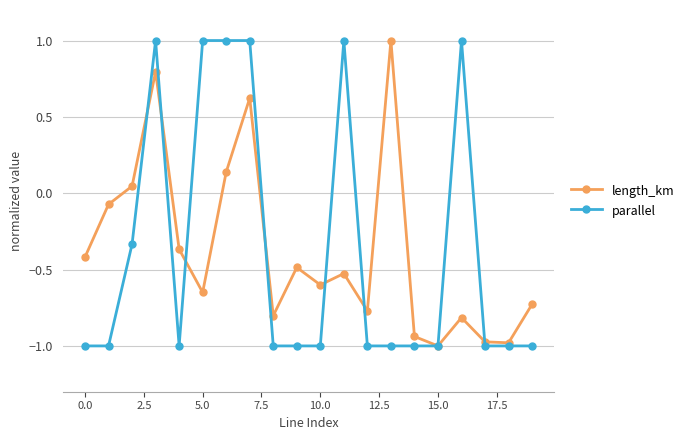

What are all the series names shown in the legend?

length_km, parallel